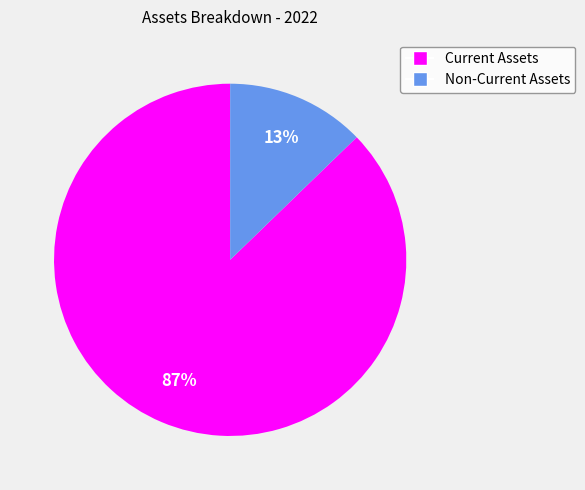

The Current Assets slice represents 87% of the pie. True or false?

True